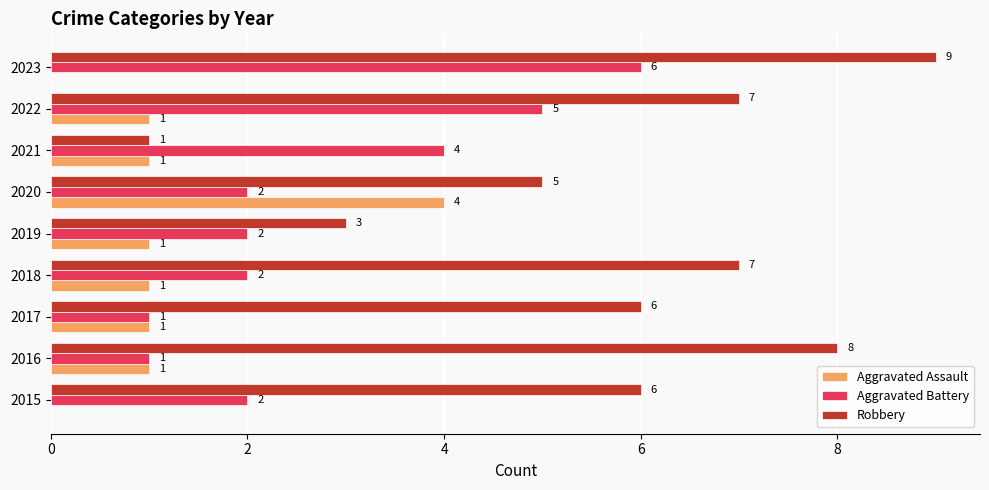

Is the value of Robbery at 2018 greater than the value of Aggravated Assault at 2015?

Yes